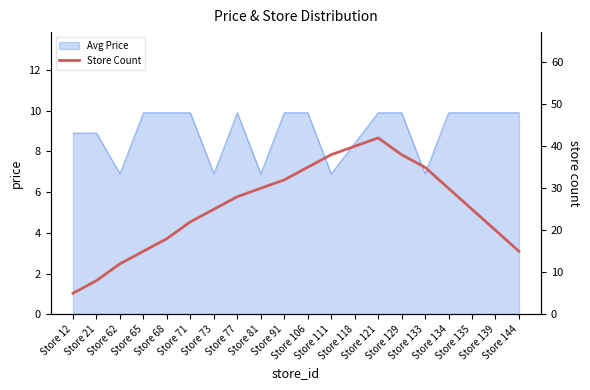

Which category has the highest value across all series?

Store 121